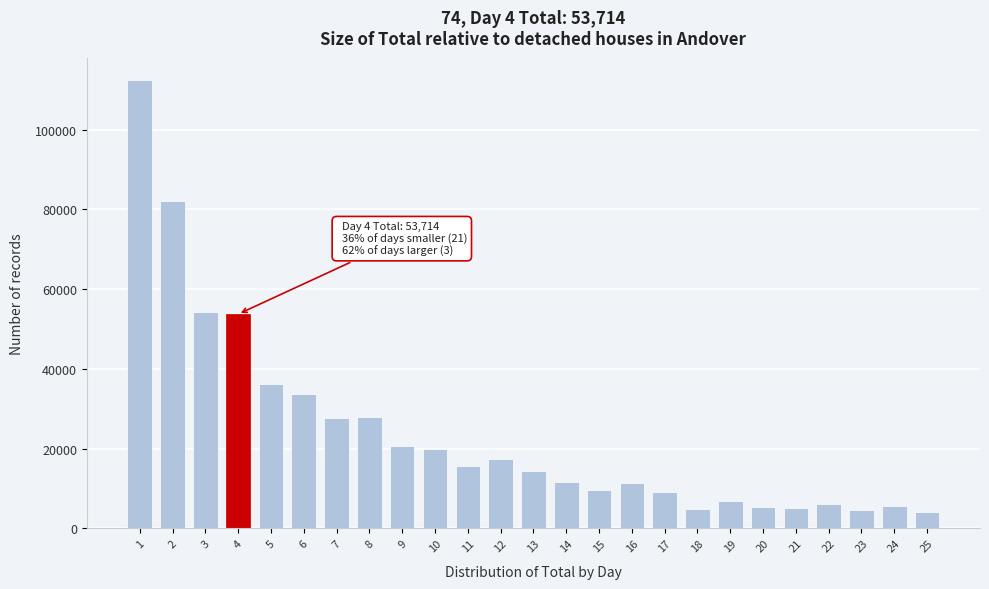

What is the greatest value displayed?

112414